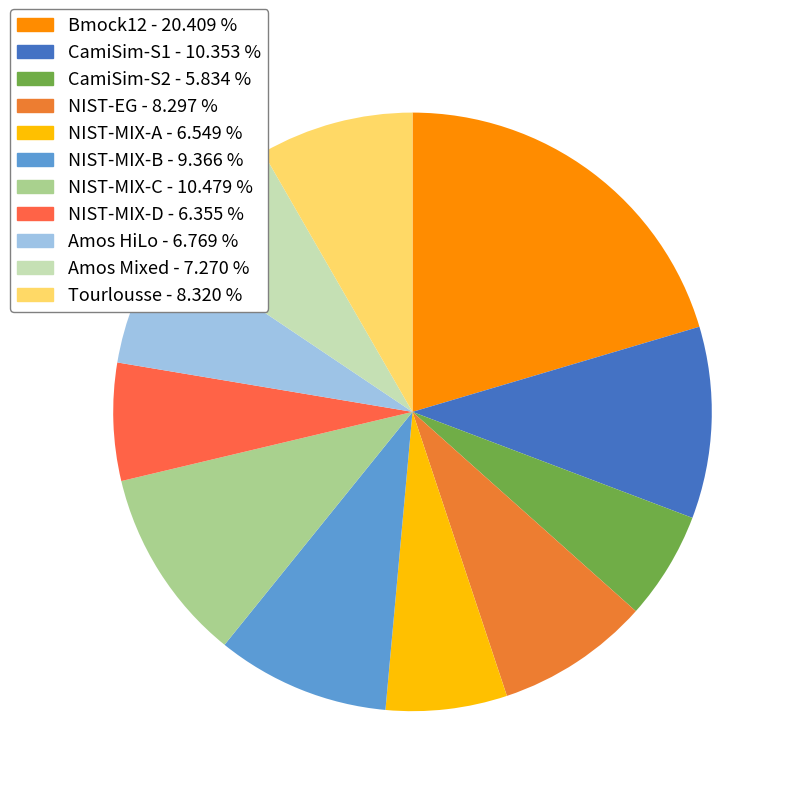

Approximately how many times larger is the value at Amos Mixed compared to NIST-MIX-C?

0.7